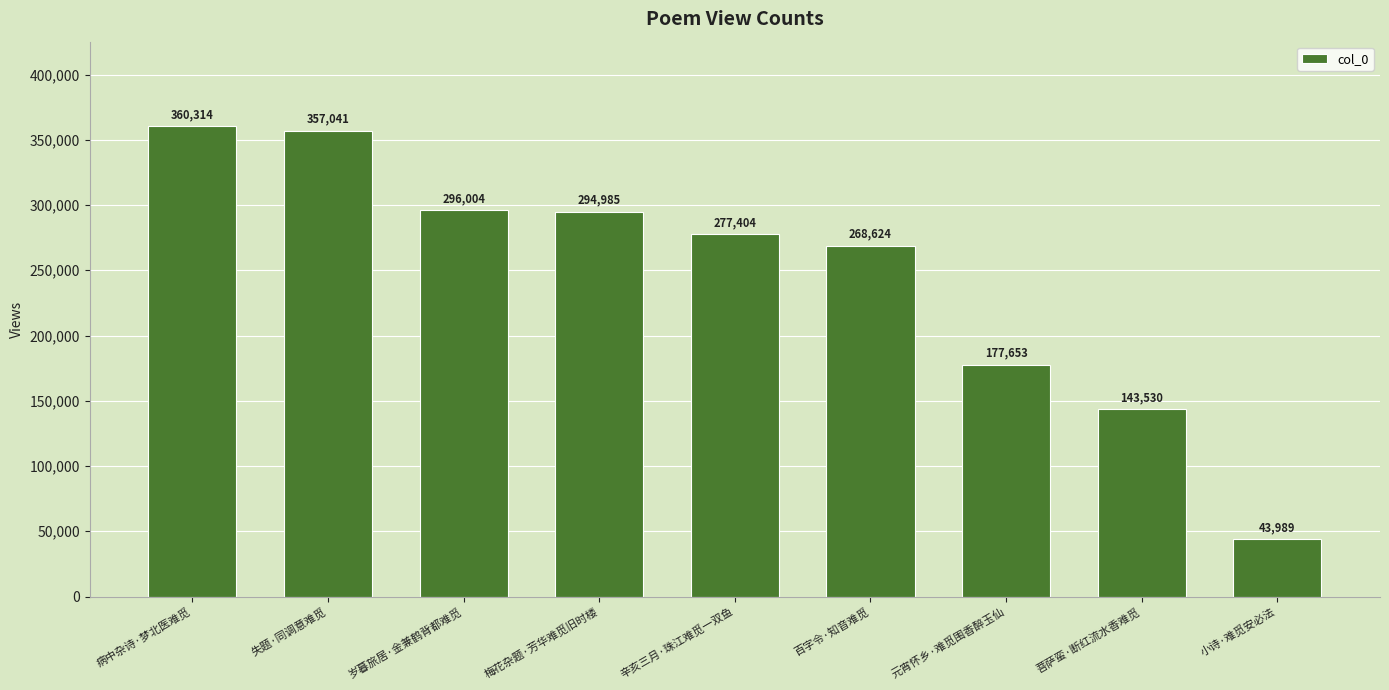

What is the value of the 4th bar from the left?

294985